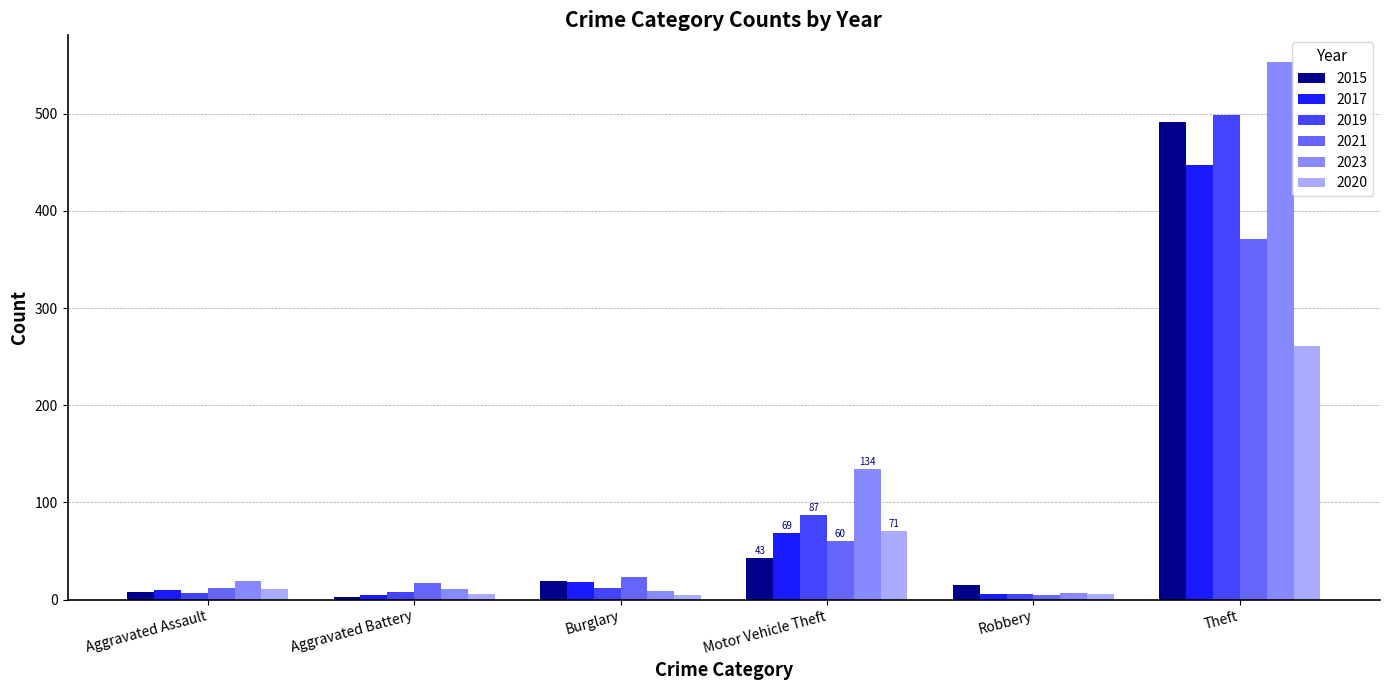

What position from the left is Robbery?

5